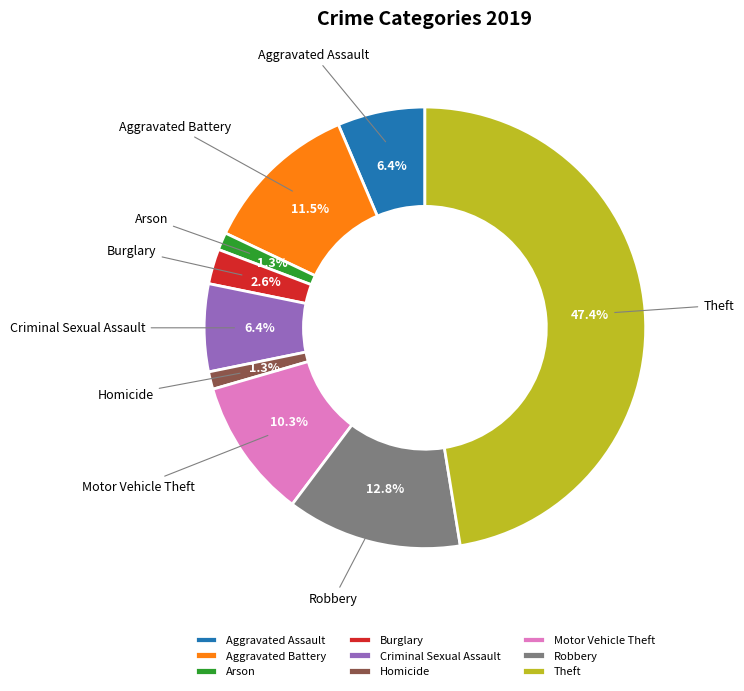

To the nearest percent, what percentage of the pie is Robbery?

13%